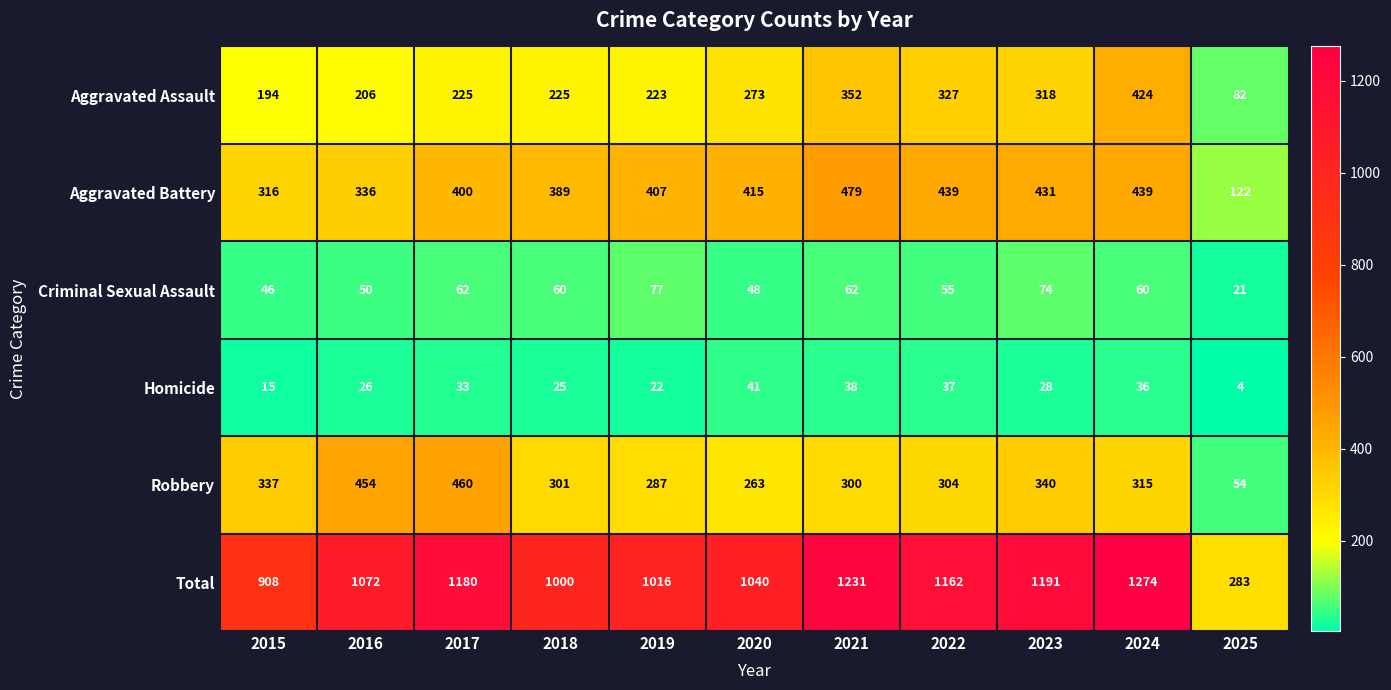

What is the difference between the Total values at 2022 and 2020?

122